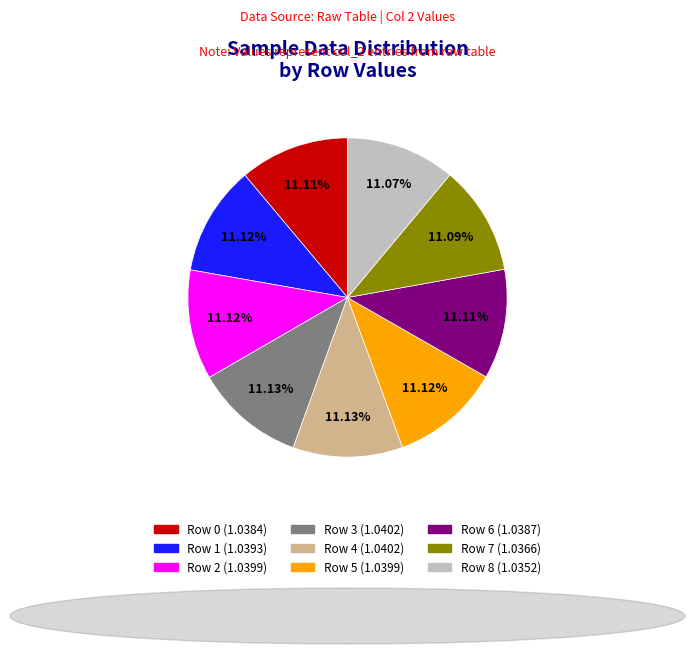

How many slices are in this pie chart?

9